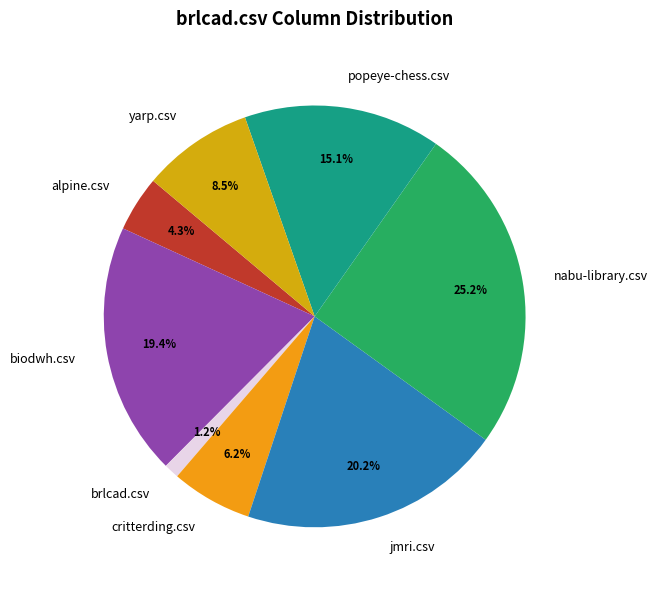

To the nearest percent, what is the combined percentage of yarp.csv and nabu-library.csv?

34%